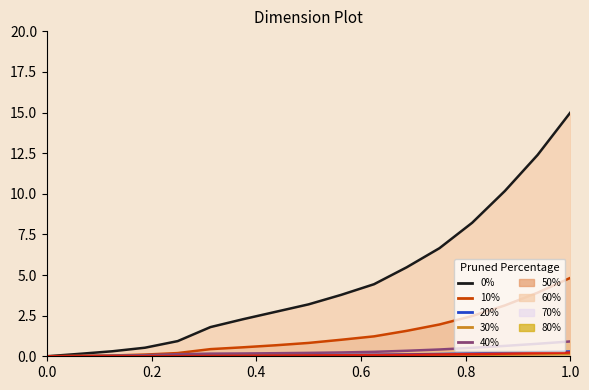

True or false: BL has a value of 0.4 at 15.

False